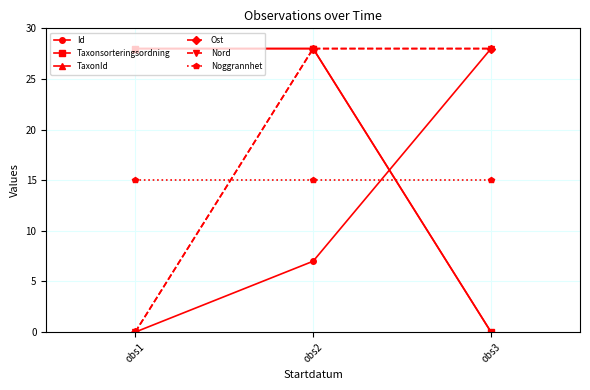

Which series has the largest total across all categories?

Taxonsorteringsordning